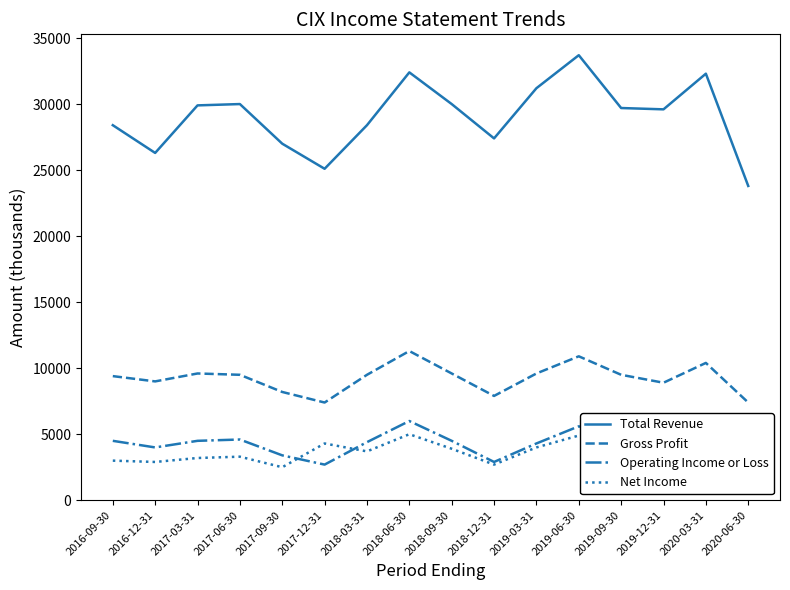

Which series changed the most between 2017-09-30 and 2018-06-30?

Total Revenue